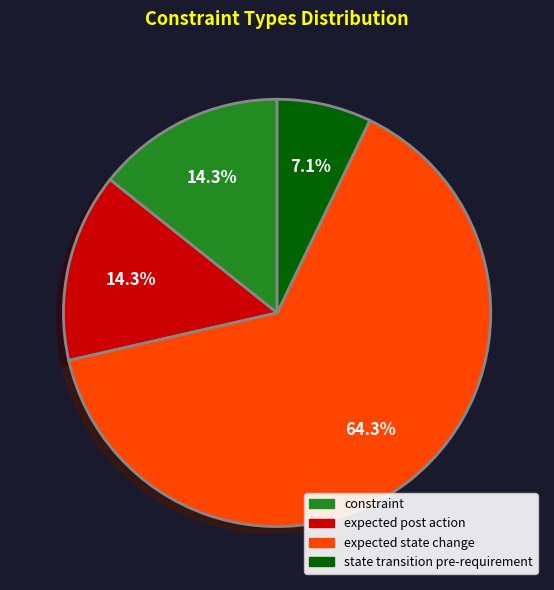

Which has a higher value, constraint or state transition pre-requirement?

constraint